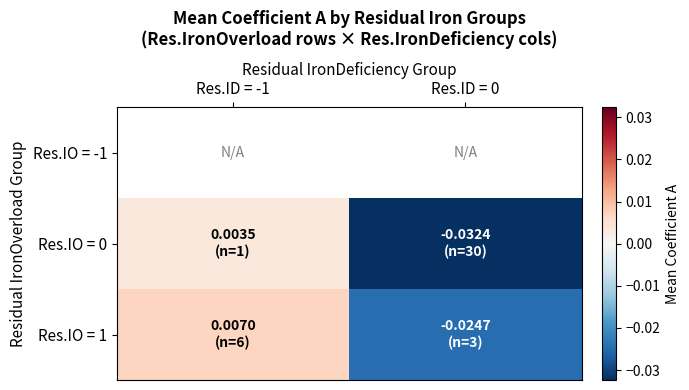

Which category has the highest value across all series?

Res.ID = -1